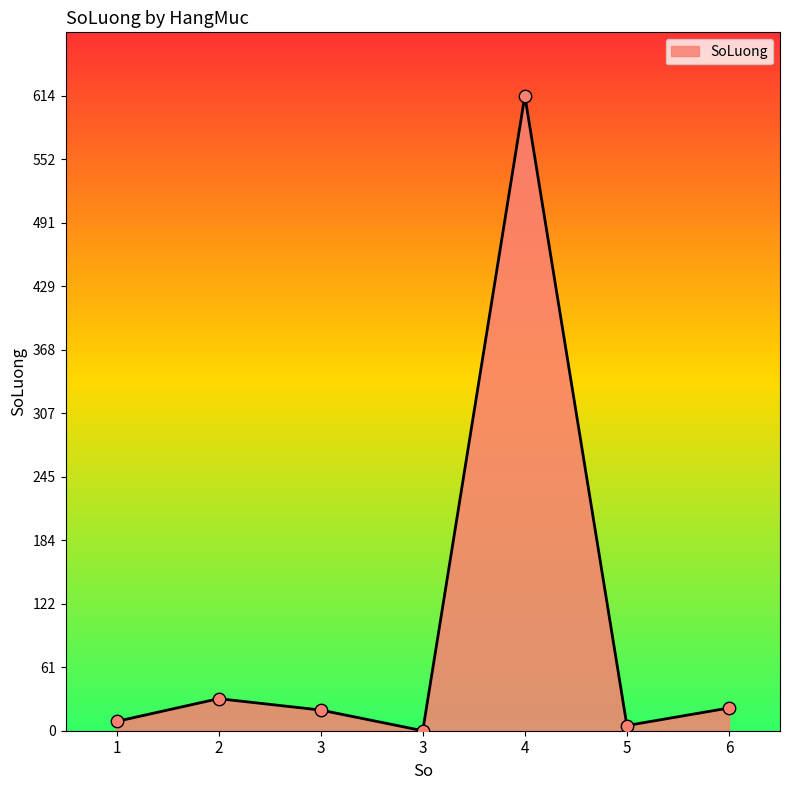

Is this an area chart (filled region under the line)?

Yes